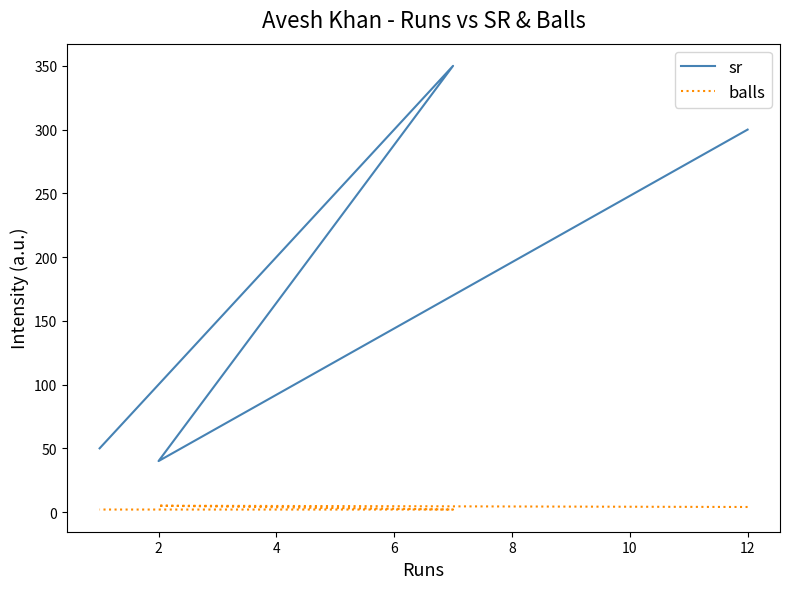

How many data points in sr are less than 300?

2